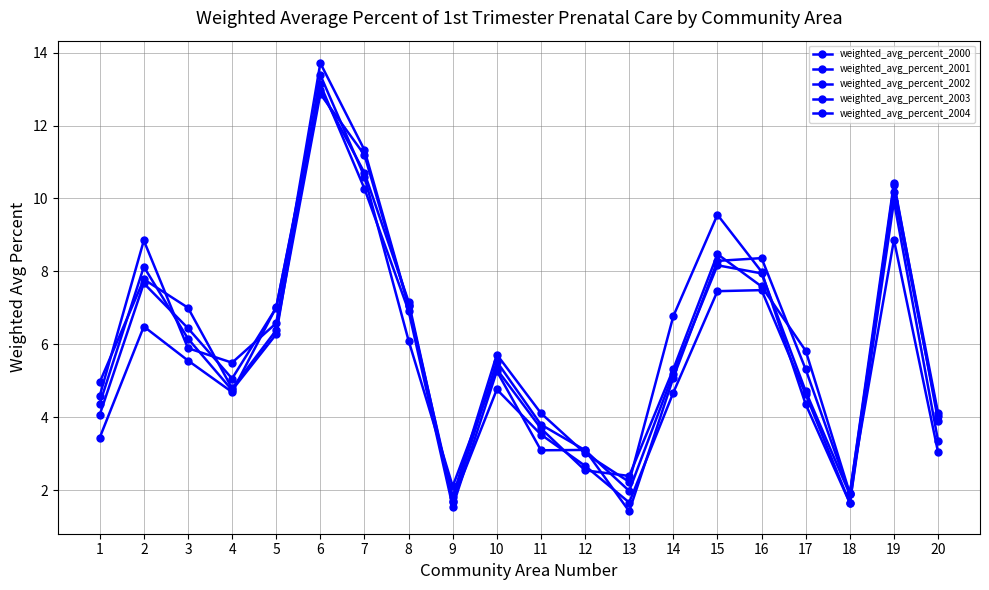

How many values in the weighted_avg_percent_2004 series are below 4?

7